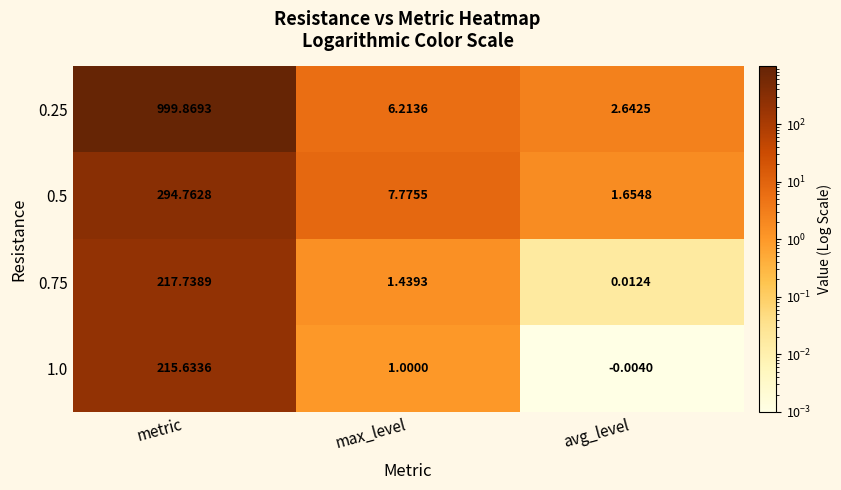

List the labels in order of 0.75 value, largest first.

metric, max_level, avg_level